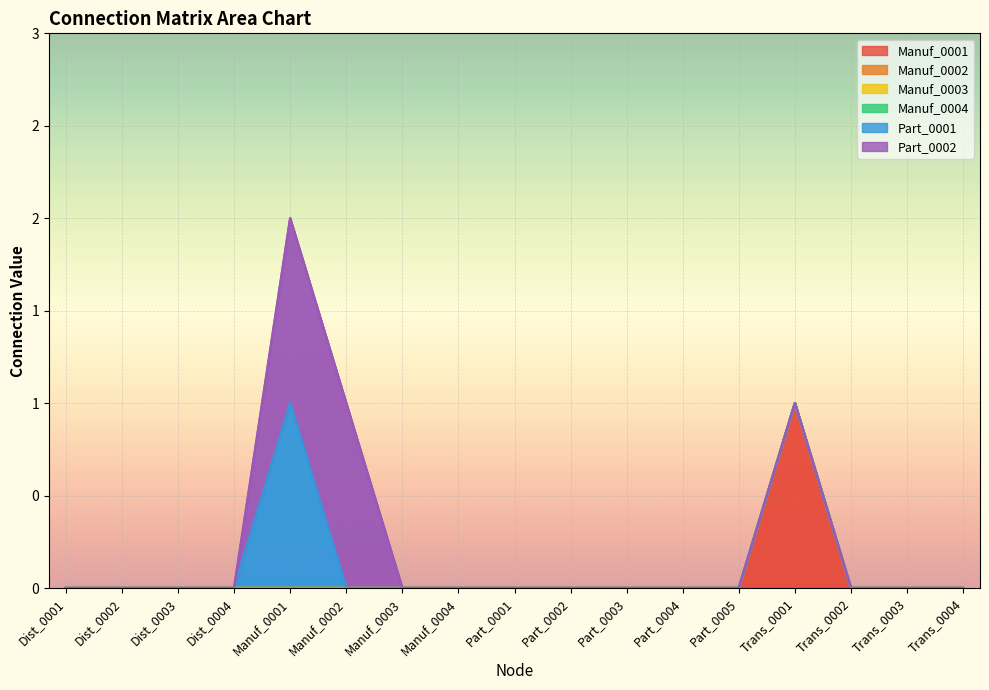

What is the total value across all series at Manuf_0002?

1